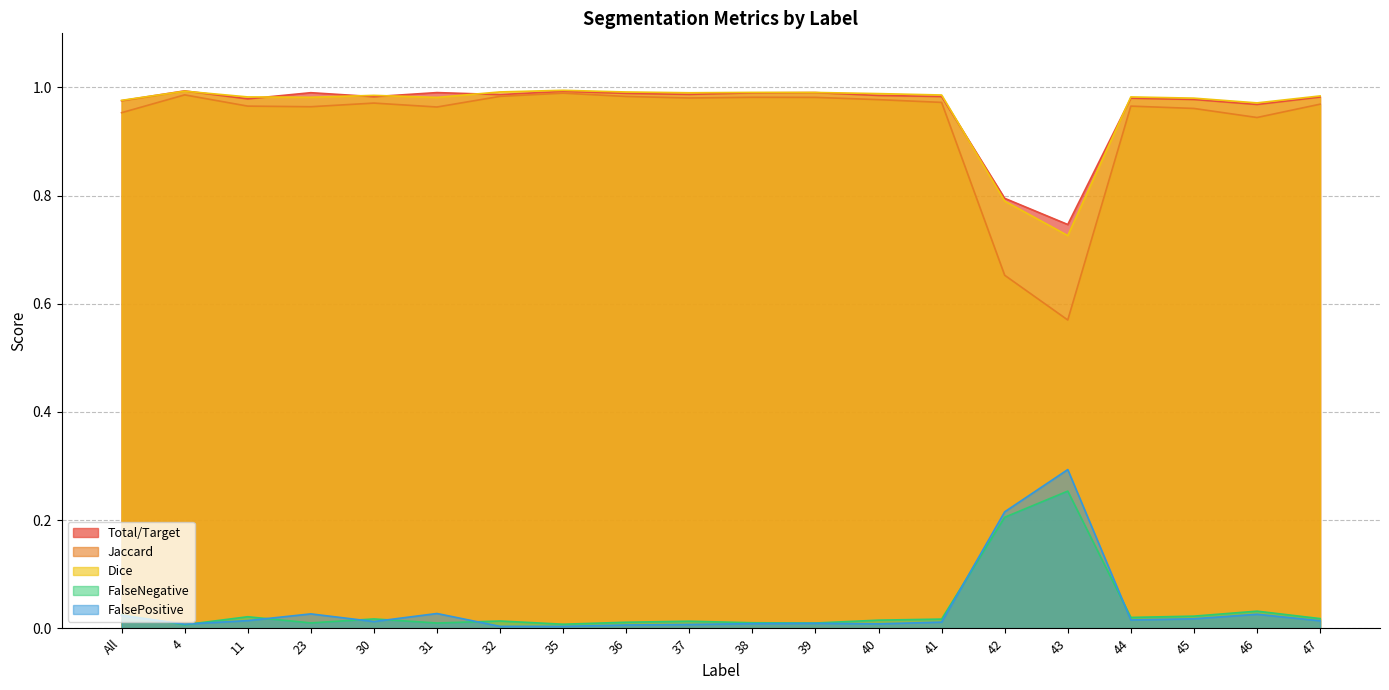

Which series has the widest spread of values?

Jaccard